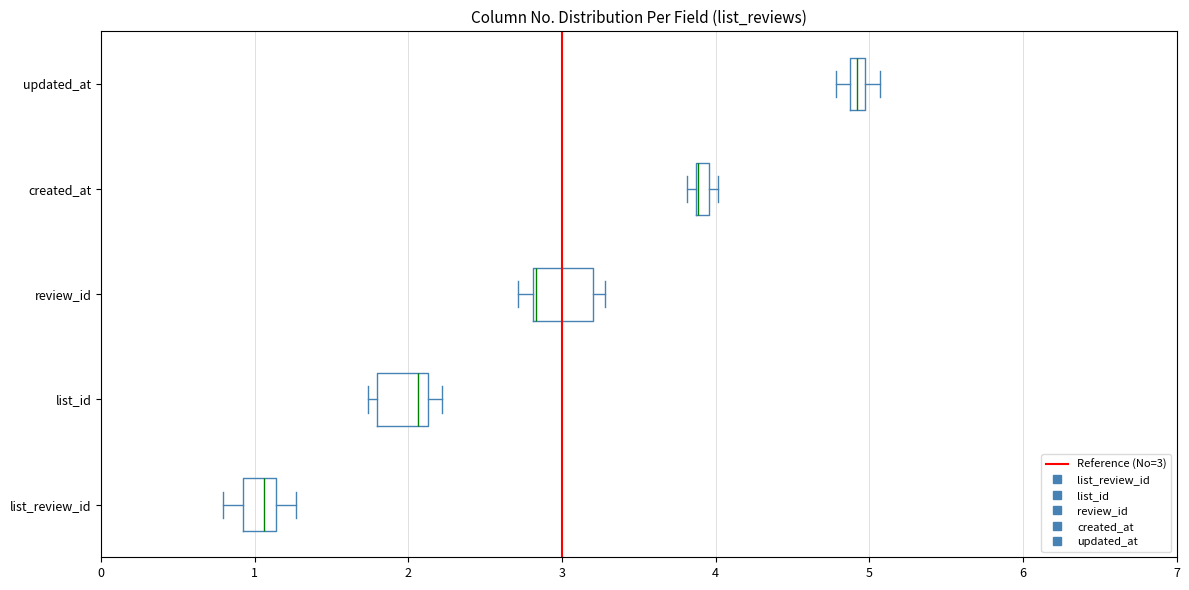

Where is the left edge of the box for review_id on the x-axis? The values are not printed on the chart, so give them approximately, as read against the axis.

2.8